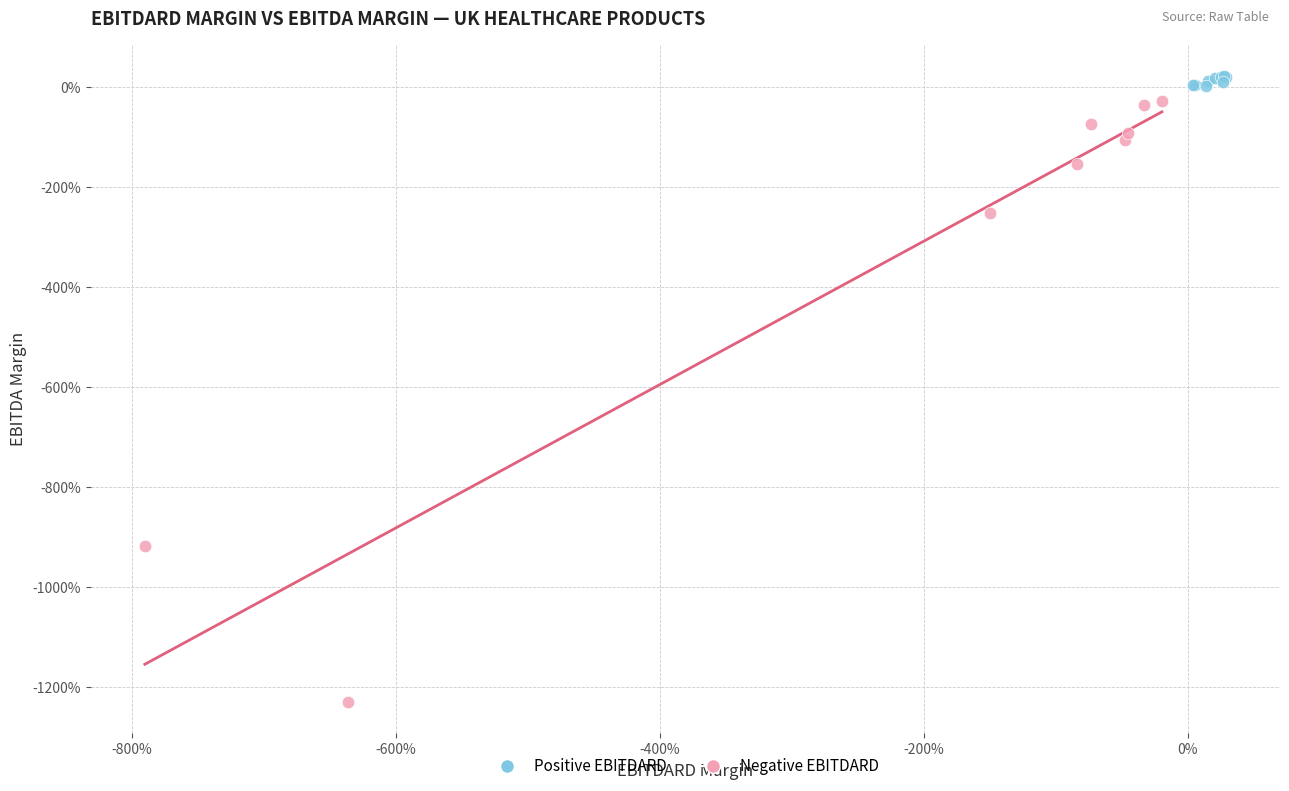

What are all the series names shown in the legend?

Positive EBITDARD, Negative EBITDARD